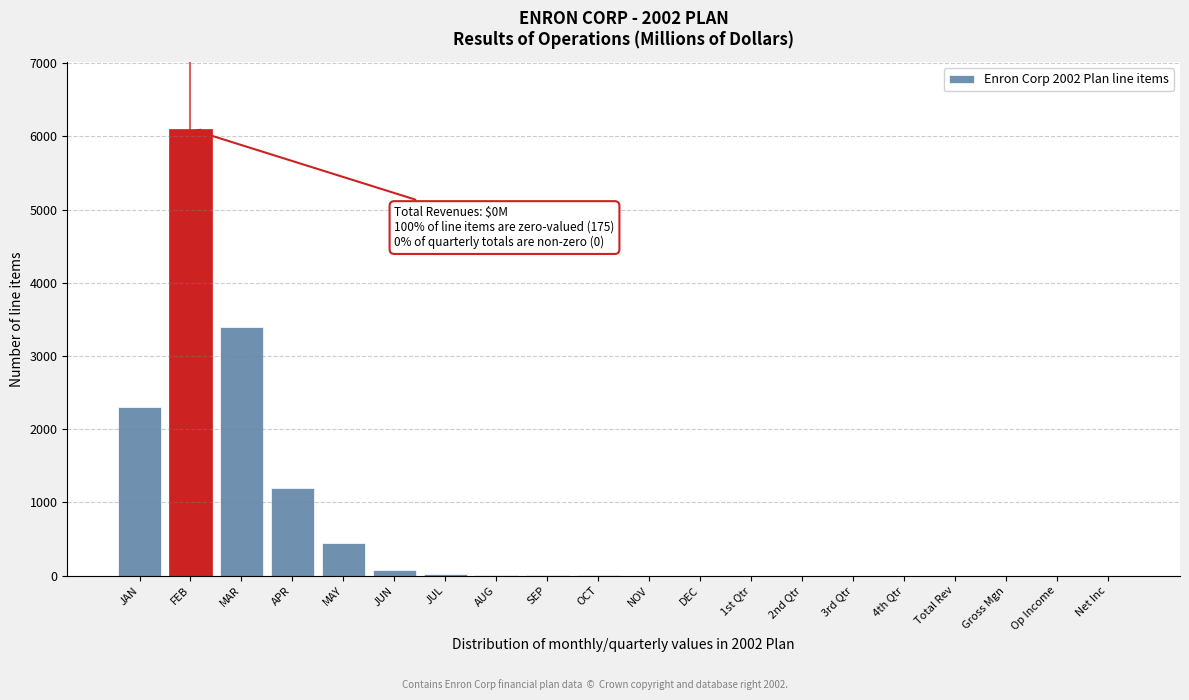

At which label is the value closest to 3050?

MAR